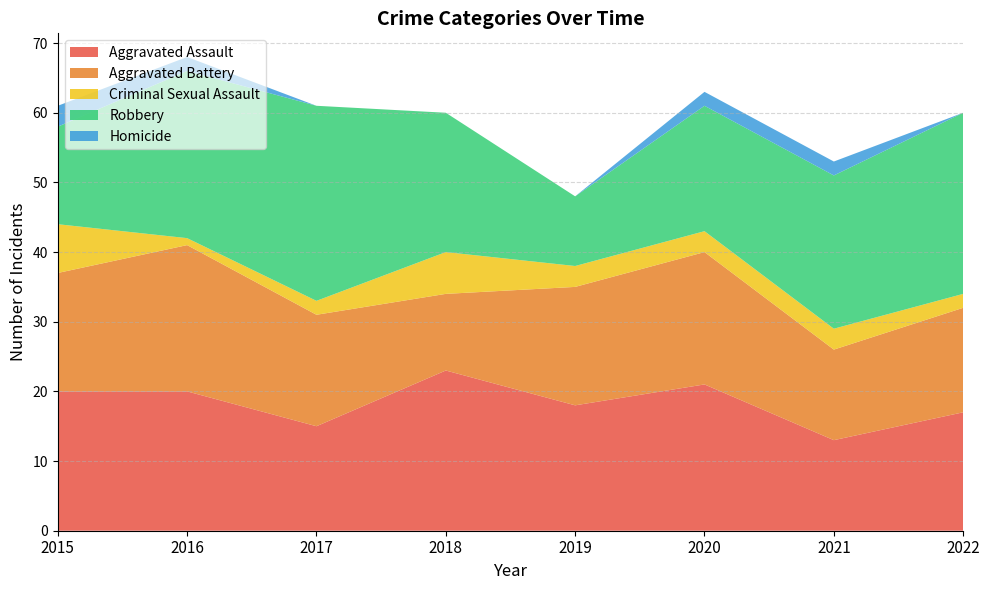

Reading left to right, what are all the values shown in this chart?

Aggravated Assault: 2015=20	2016=20	2017=15	2018=23	2019=18	2020=21	2021=13	2022=17
Aggravated Battery: 2015=17	2016=21	2017=16	2018=11	2019=17	2020=19	2021=13	2022=15
Criminal Sexual Assault: 2015=7	2016=1	2017=2	2018=6	2019=3	2020=3	2021=3	2022=2
Robbery: 2015=14	2016=24	2017=28	2018=20	2019=10	2020=18	2021=22	2022=26
Homicide: 2015=3	2016=2	2017=0	2018=0	2019=0	2020=2	2021=2	2022=0